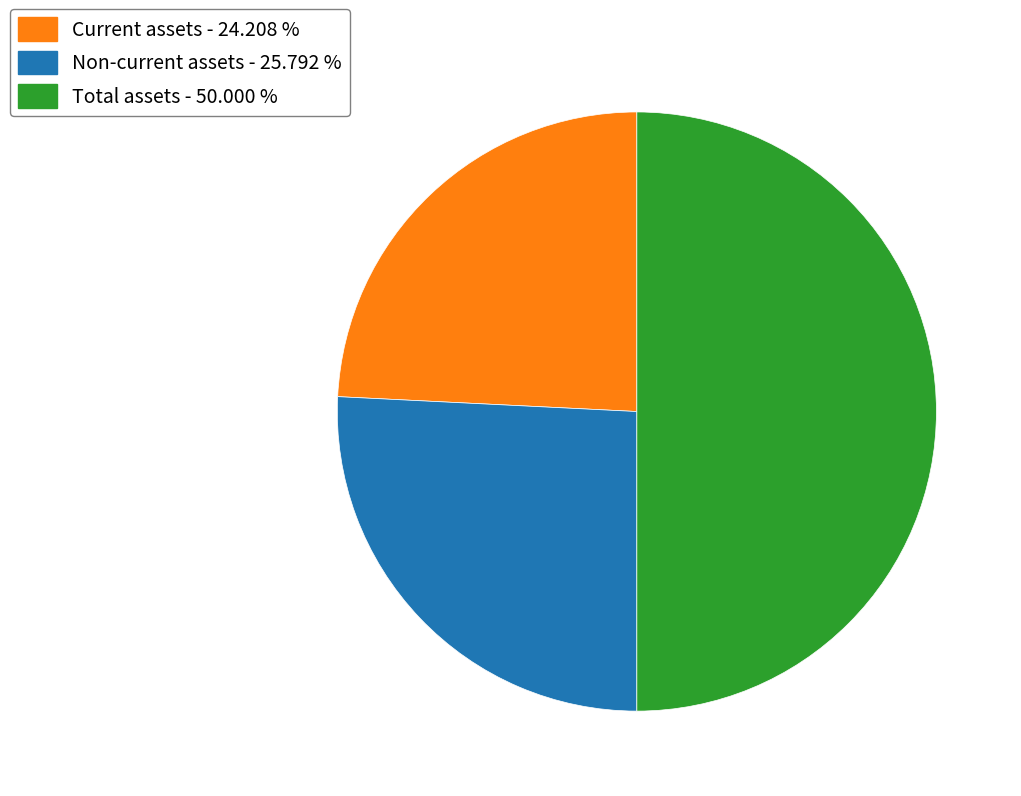

Combined, do Current assets and Total assets account for over 50%?

Yes